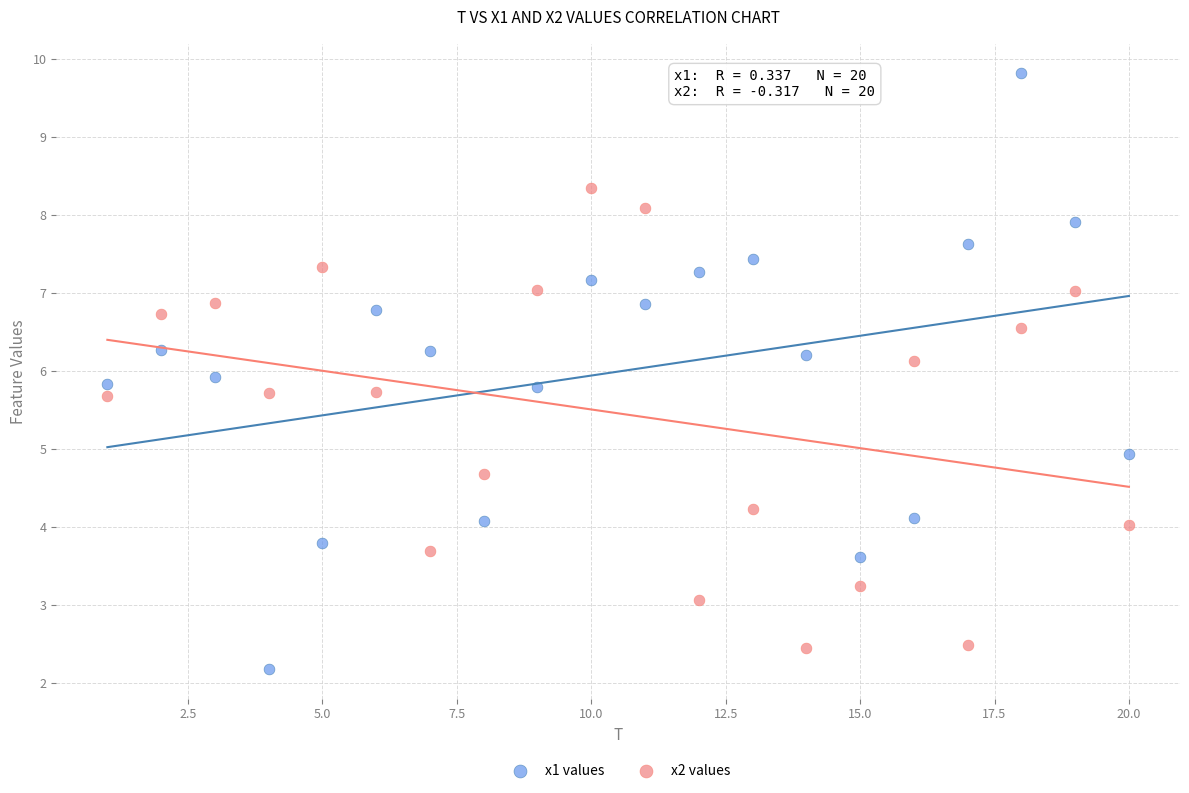

Across all data points, what is the range of Y values (max minus min)?

7.6